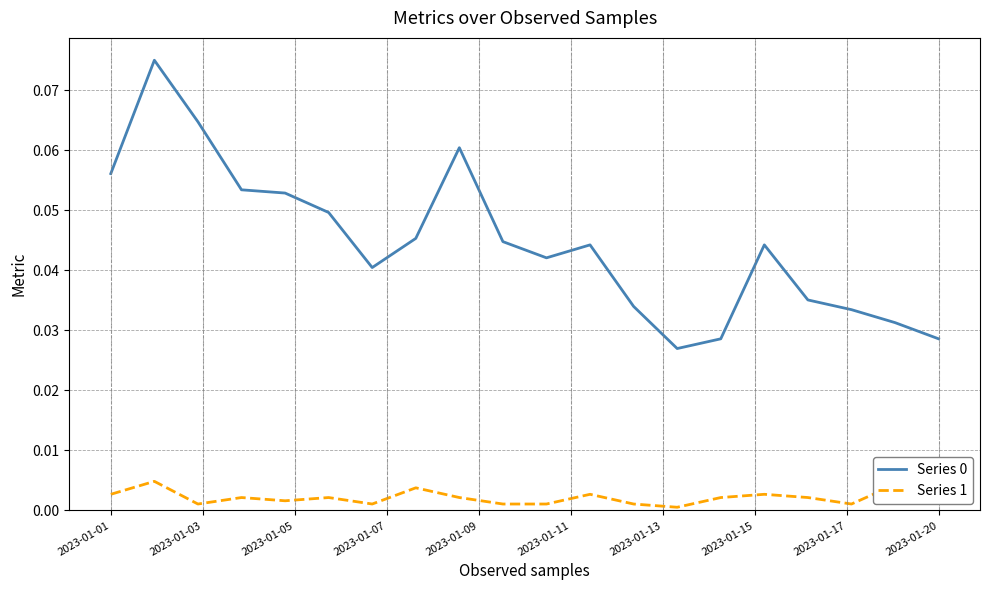

True or false: Series 0 and Series 1 intersect in this chart.

False